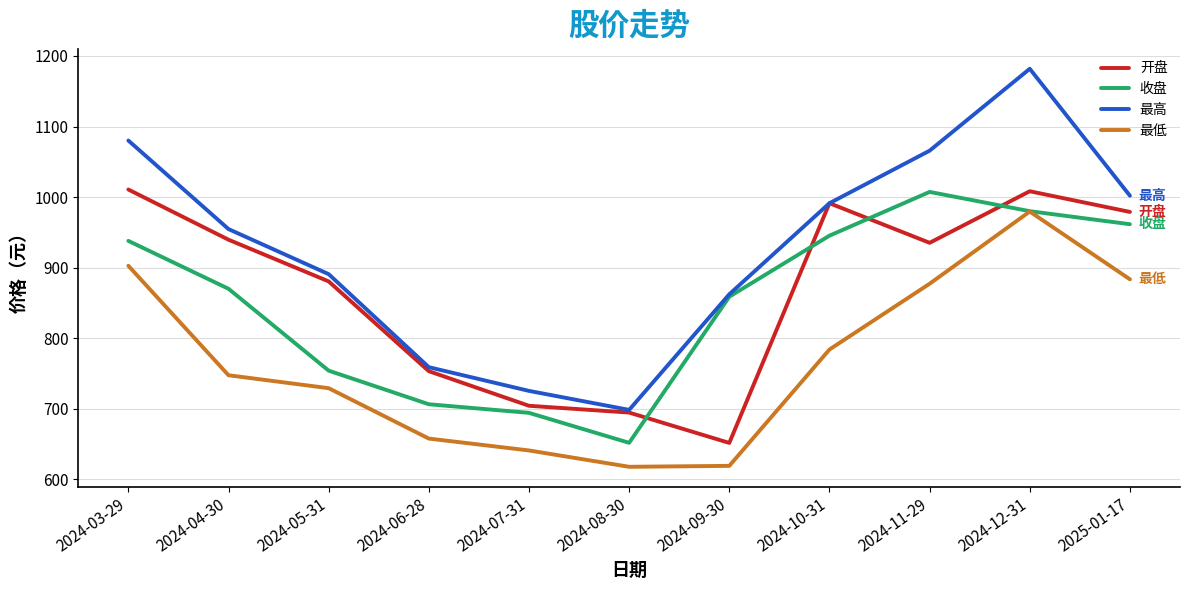

What is the smallest value displayed?

617.6